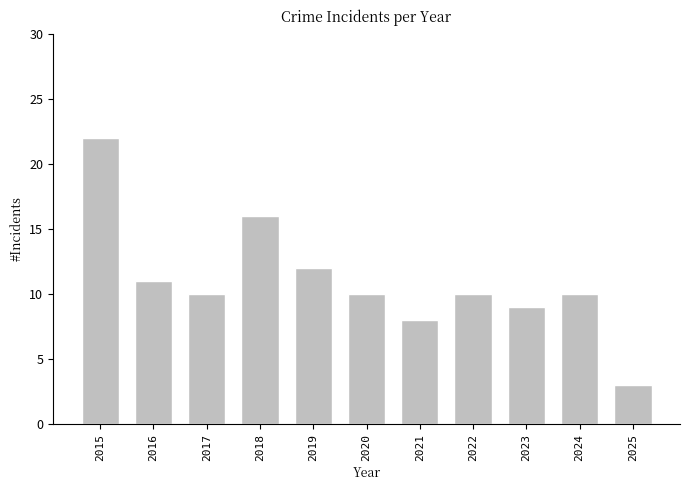

Are the bars grouped side by side (vs. stacked)?

No